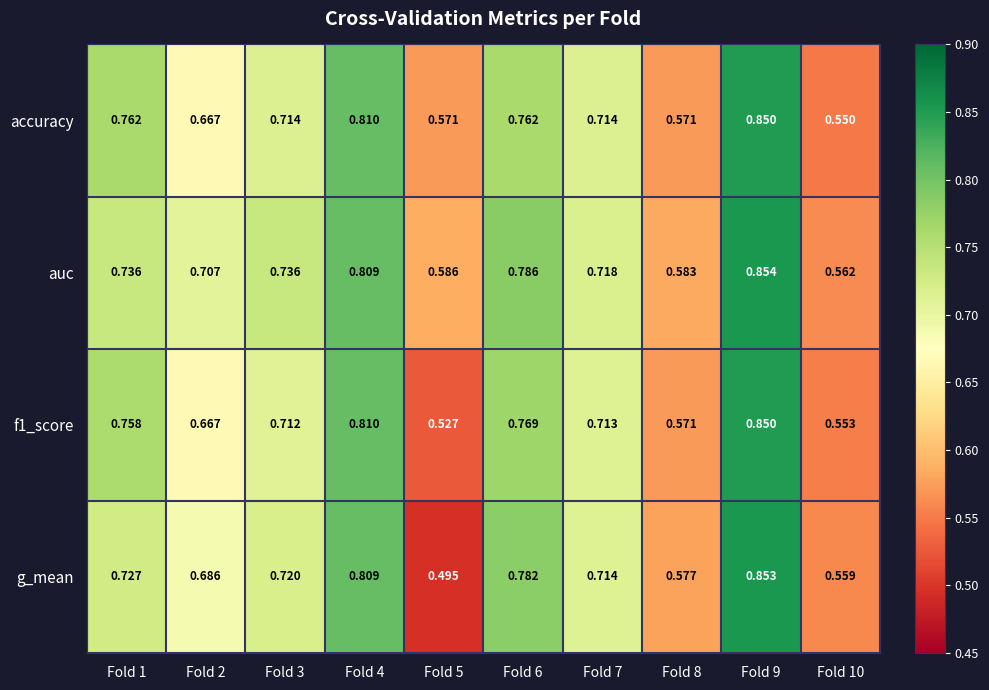

Which series has the largest range (max minus min)?

g_mean